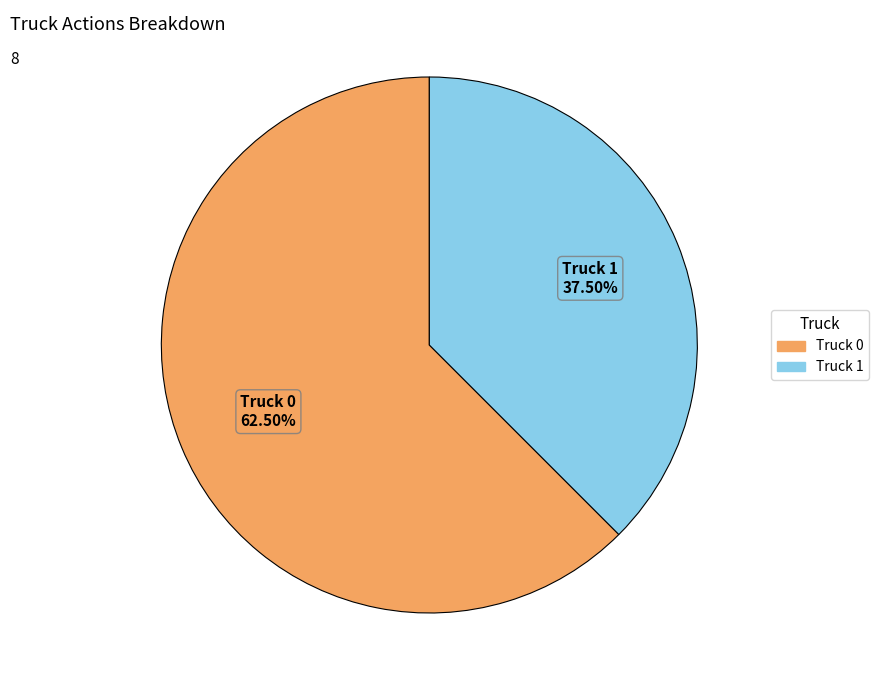

True or false: Truck 1 accounts for 46% of the total.

False